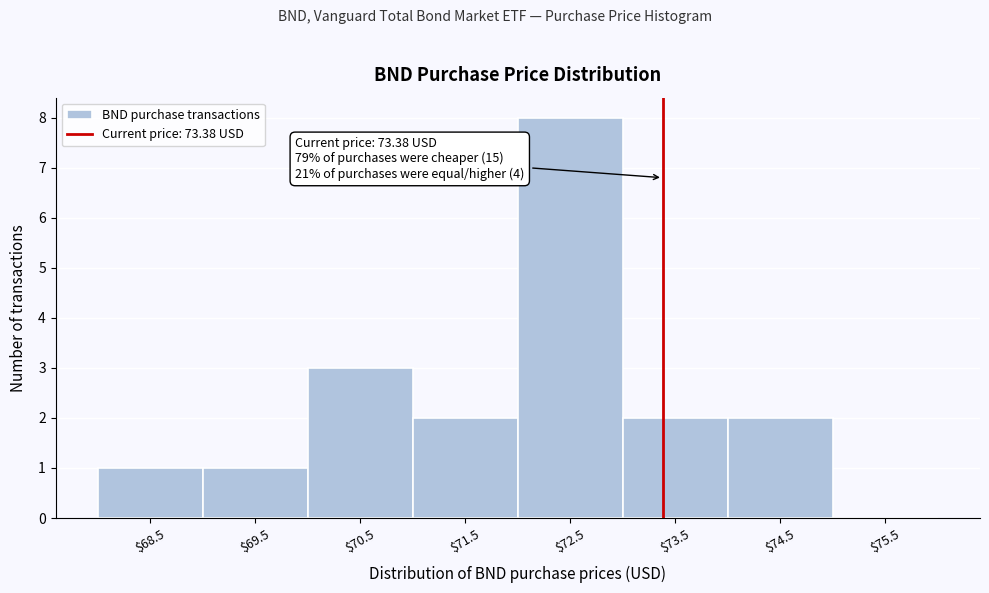

Over which range of the x-axis is the bar tallest?

72 to 73